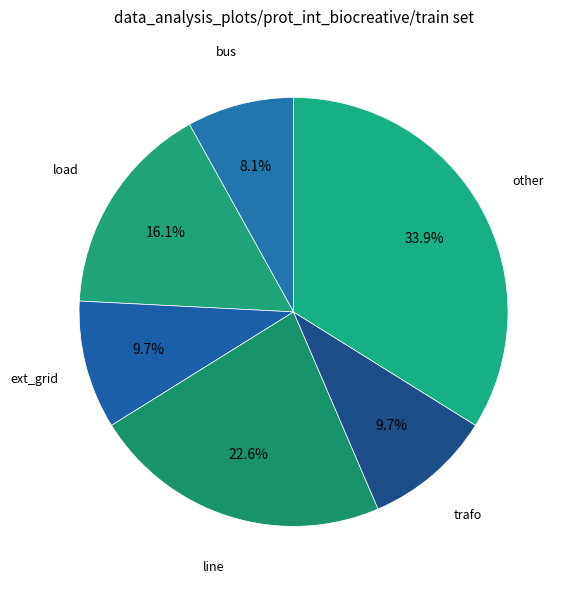

Between bus and other, which is larger?

other